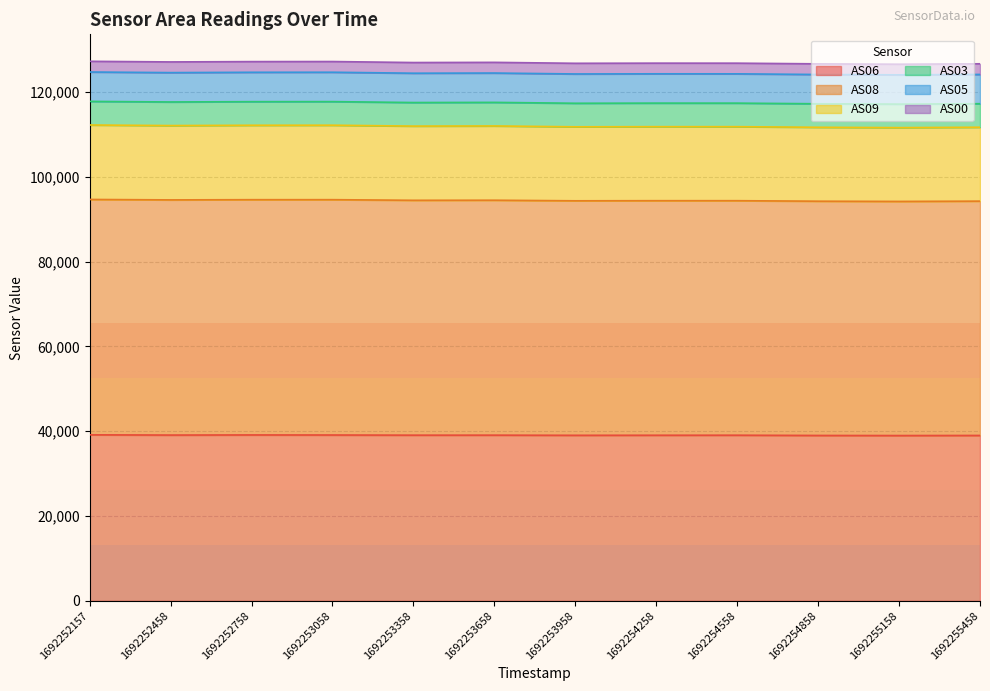

Which category has the lowest value in the AS09 series?

1692255158